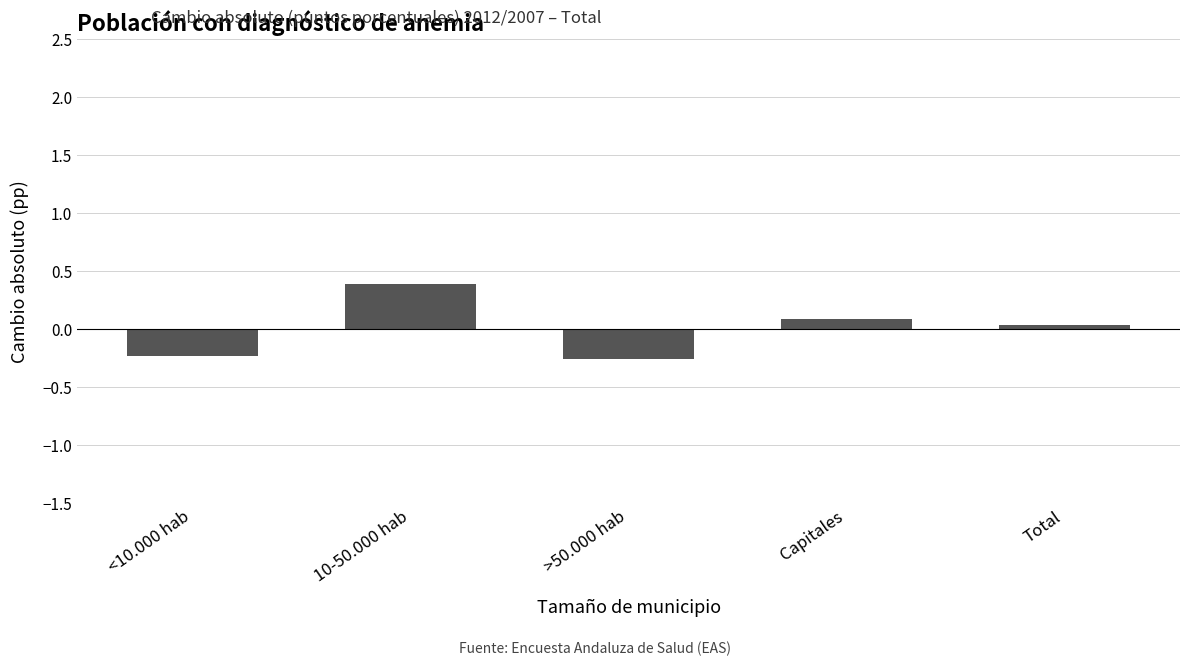

The chart shows a value of 0.1 at Capitales. True or false?

True